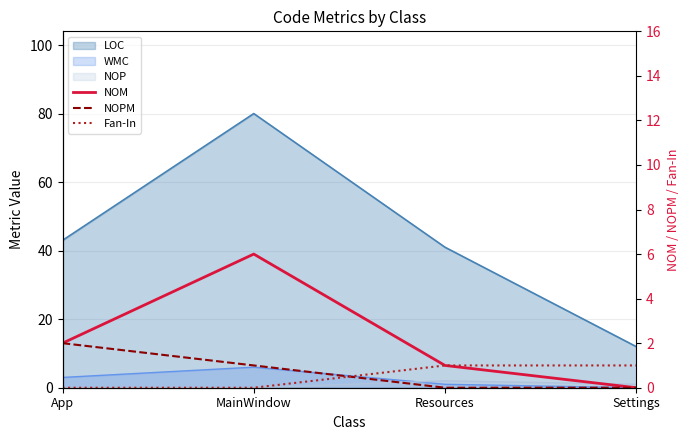

Which label corresponds to the largest value in the chart?

MainWindow